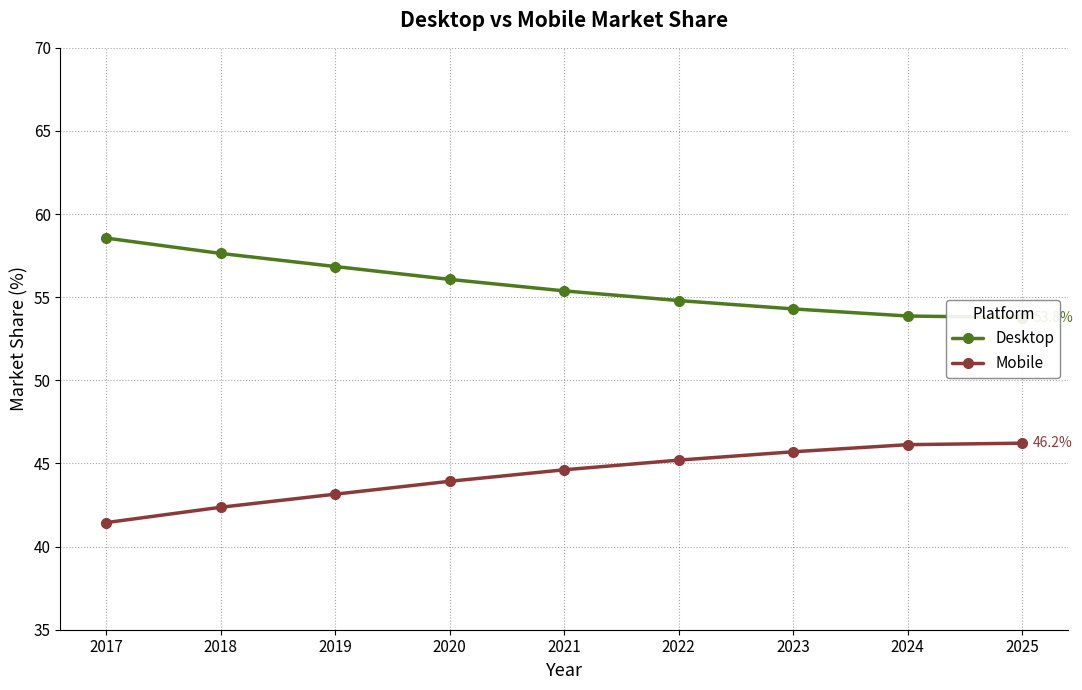

What is the difference between the maximum and minimum values in the Mobile series?

4.8